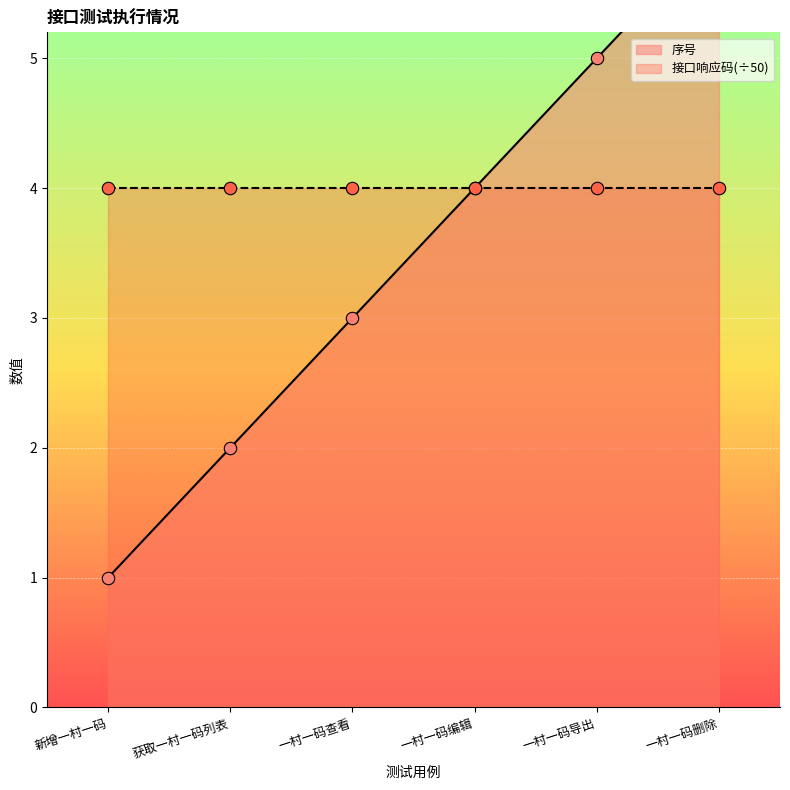

What is the change in value from 新增一村一码 to 一村一码查看?

+2